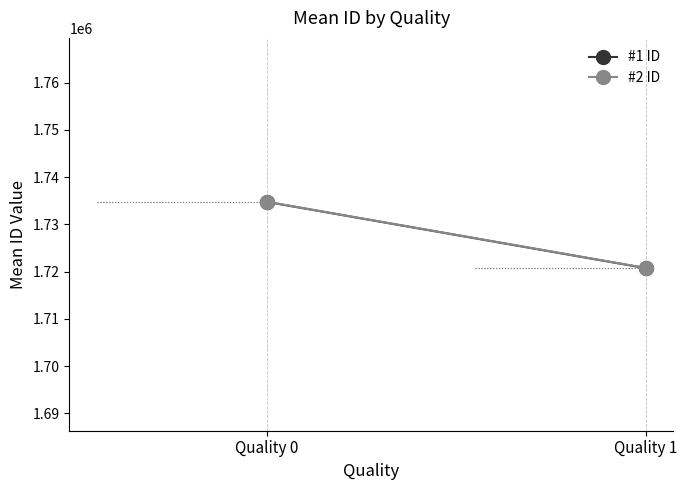

Reading left to right, transcribe all the data shown in this chart.

#1 ID: Quality 0=1734767	Quality 1=1720763
#2 ID: Quality 0=1734791	Quality 1=1720796